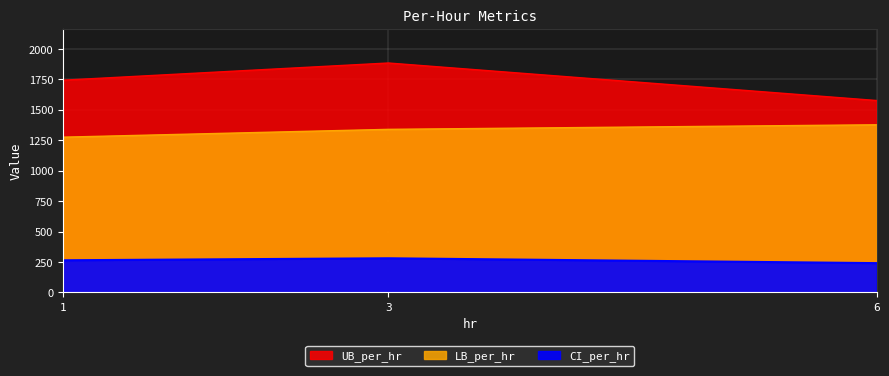

Rank the series by their average value, from highest to lowest.

UB_per_hr, LB_per_hr, CI_per_hr